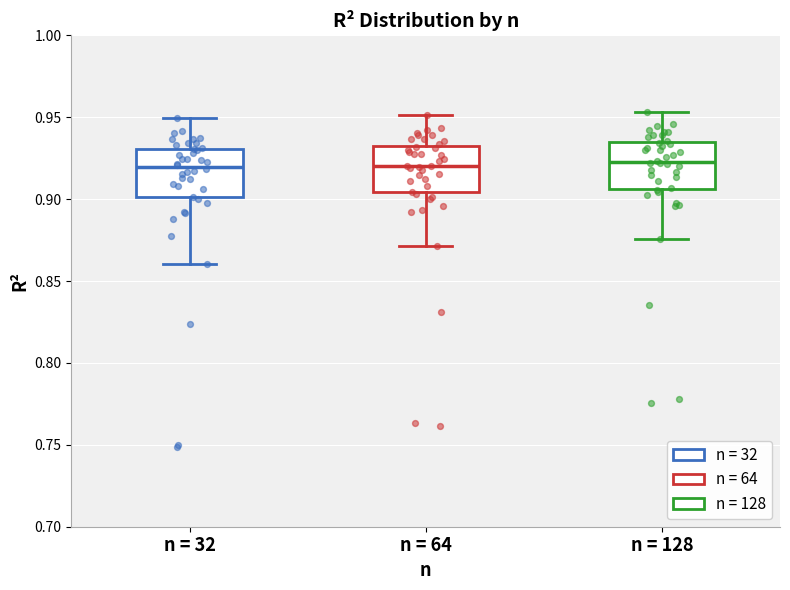

Where is the upper edge of the box for n = 64 on the y-axis? The values are not printed on the chart, so give them approximately, as read against the axis.

0.930